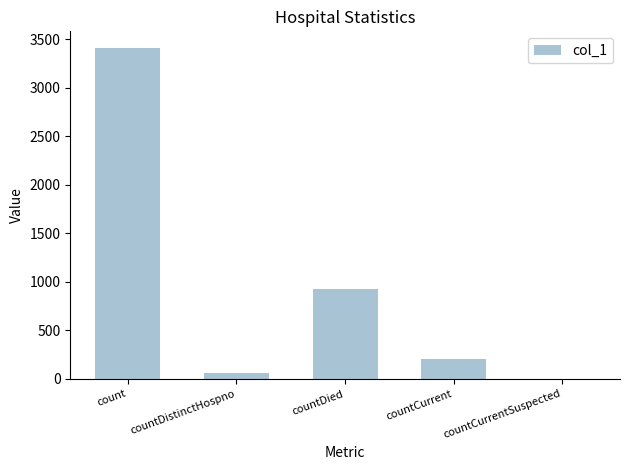

At which label is the value closest to 1706?

countDied